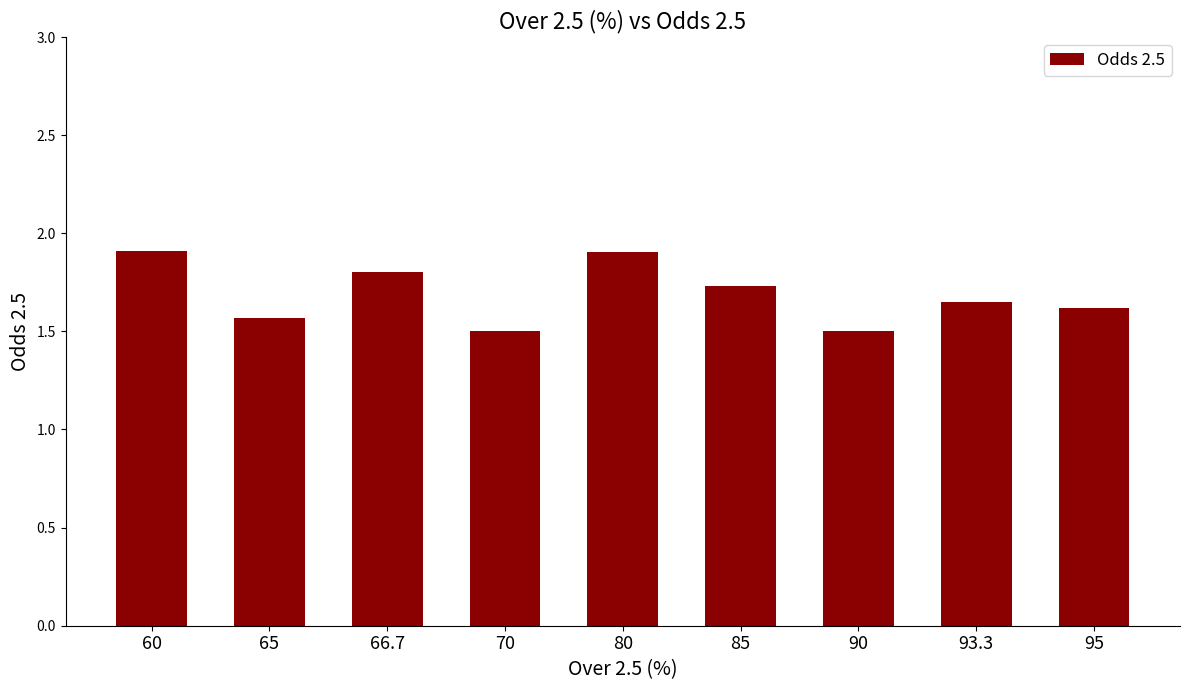

Between 80 and 66.7, which is larger?

80